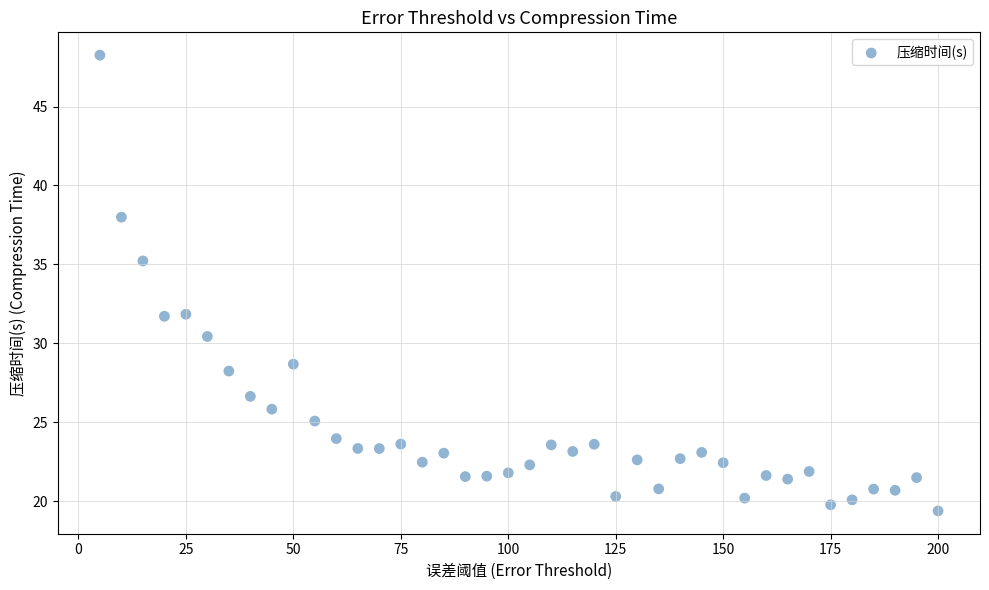

What is the range of X values (max minus min)?

195.0